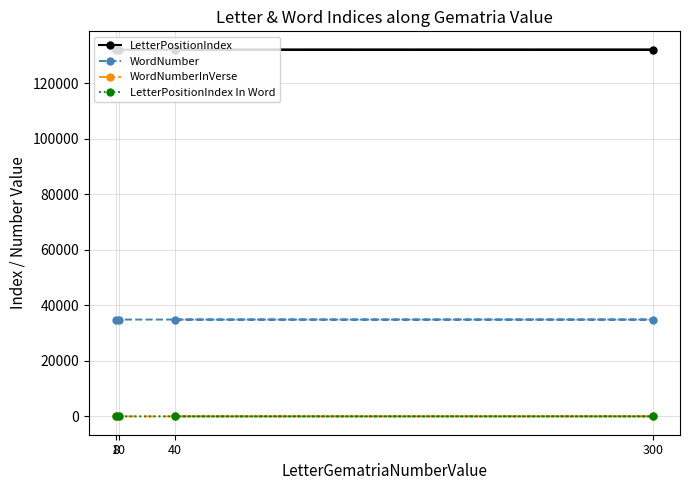

Which series changed the most between 40 and 300?

LetterPositionIndex